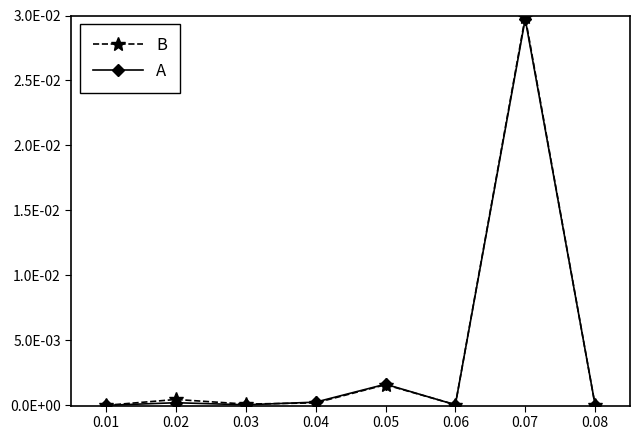

At which category is the sum across all series the highest?

0.07